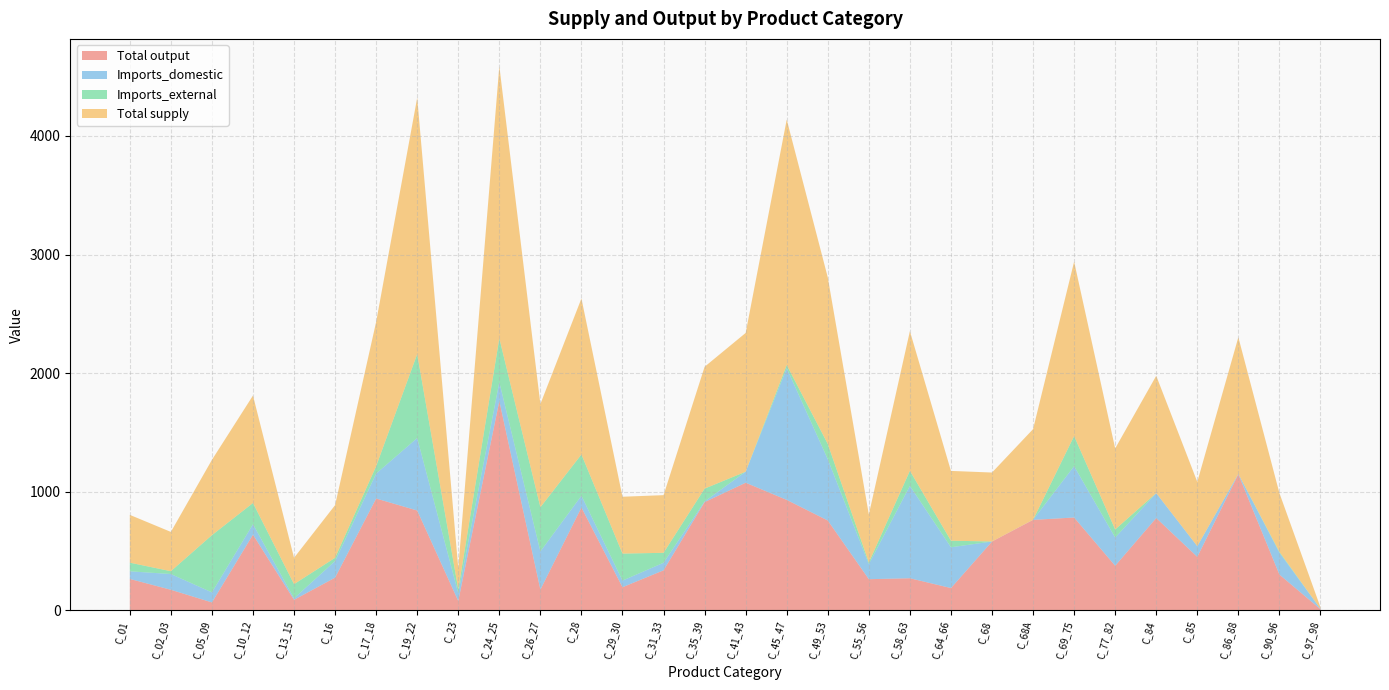

Reading left to right, what are all the values shown in this chart?

Total output: C_01=265.9	C_02_03=174.4	C_05_09=67.8	C_10_12=639.0	C_13_15=89.8	C_16=276.9	C_17_18=943.8	C_19_22=842.5	C_23=80.1	C_24_25=1765.9	C_26_27=175.9	C_28=868.1	C_29_30=196.0	C_31_33=338.5	C_35_39=913.4	C_41_43=1076.9	C_45_47=932.2	C_49_53=758.4	C_55_56=263.6	C_58_63=271.6	C_64_66=188.8	C_68=581.1	C_68A=763.7	C_69_75=783.6	C_77_82=376.7	C_84=779.4	C_85=451.8	C_86_88=1147.8	C_90_96=302.6	C_97_98=10.6
Imports_domestic: C_01=64.1	C_02_03=132.8	C_05_09=84.7	C_10_12=88.0	C_13_15=12.7	C_16=140.0	C_17_18=210.2	C_19_22=611.1	C_23=65.6	C_24_25=158.8	C_26_27=321.6	C_28=99.1	C_29_30=55.8	C_31_33=63.7	C_35_39=6.2	C_41_43=92.9	C_45_47=1110.3	C_49_53=516.7	C_55_56=127.4	C_58_63=778.6	C_64_66=343.9	C_68=0.3	C_68A=0.6	C_69_75=432.9	C_77_82=238.0	C_84=209.8	C_85=89.4	C_86_88=3.7	C_90_96=184.7	C_97_98=2.8
Imports_external: C_01=73.0	C_02_03=23.9	C_05_09=482.3	C_10_12=178.9	C_13_15=119.5	C_16=27.2	C_17_18=62.6	C_19_22=708.0	C_23=32.8	C_24_25=369.8	C_26_27=372.7	C_28=347.9	C_29_30=227.6	C_31_33=83.8	C_35_39=107.6	C_41_43=0.0	C_45_47=26.5	C_49_53=128.8	C_55_56=13.5	C_58_63=127.1	C_64_66=55.5	C_68=0.0	C_68A=0.0	C_69_75=253.9	C_77_82=68.3	C_84=0.0	C_85=0.9	C_86_88=0.1	C_90_96=7.5	C_97_98=0.0
Total supply: C_01=402.9	C_02_03=331.1	C_05_09=634.8	C_10_12=905.9	C_13_15=221.9	C_16=444.0	C_17_18=1216.6	C_19_22=2161.5	C_23=178.5	C_24_25=2294.5	C_26_27=870.1	C_28=1315.2	C_29_30=479.4	C_31_33=486.1	C_35_39=1027.2	C_41_43=1169.8	C_45_47=2069.1	C_49_53=1404.0	C_55_56=404.5	C_58_63=1177.4	C_64_66=588.2	C_68=581.4	C_68A=764.3	C_69_75=1470.4	C_77_82=683.1	C_84=989.2	C_85=542.1	C_86_88=1151.7	C_90_96=494.8	C_97_98=13.4